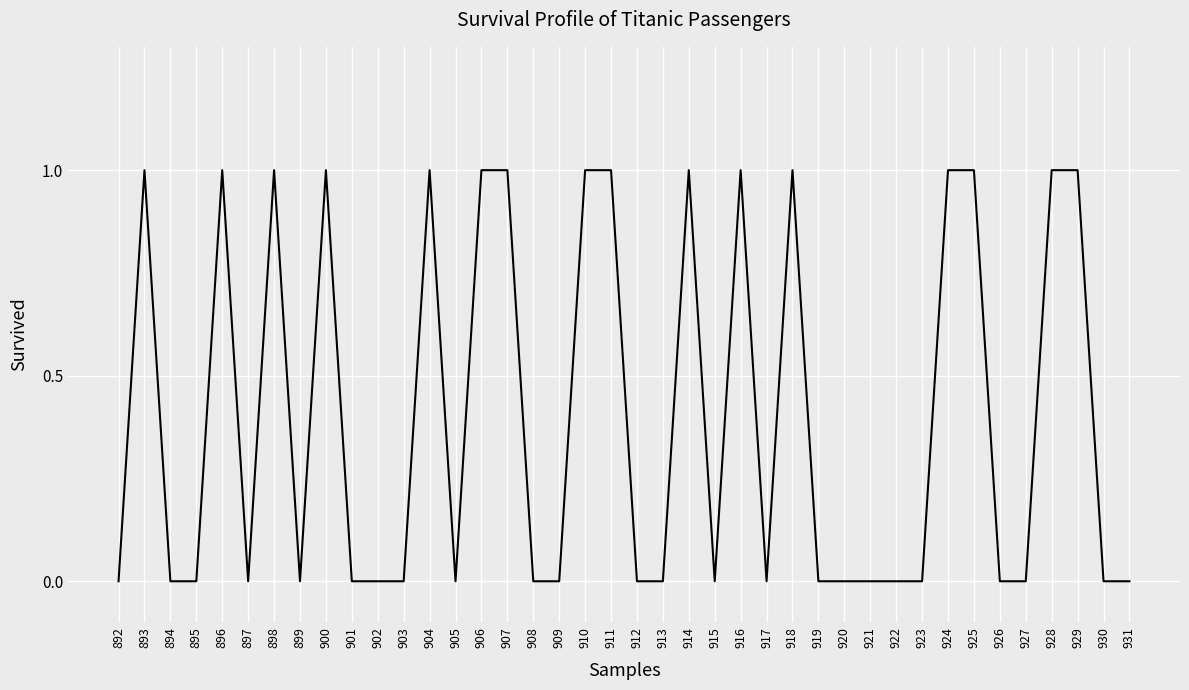

Does the chart have visible grid lines?

Yes